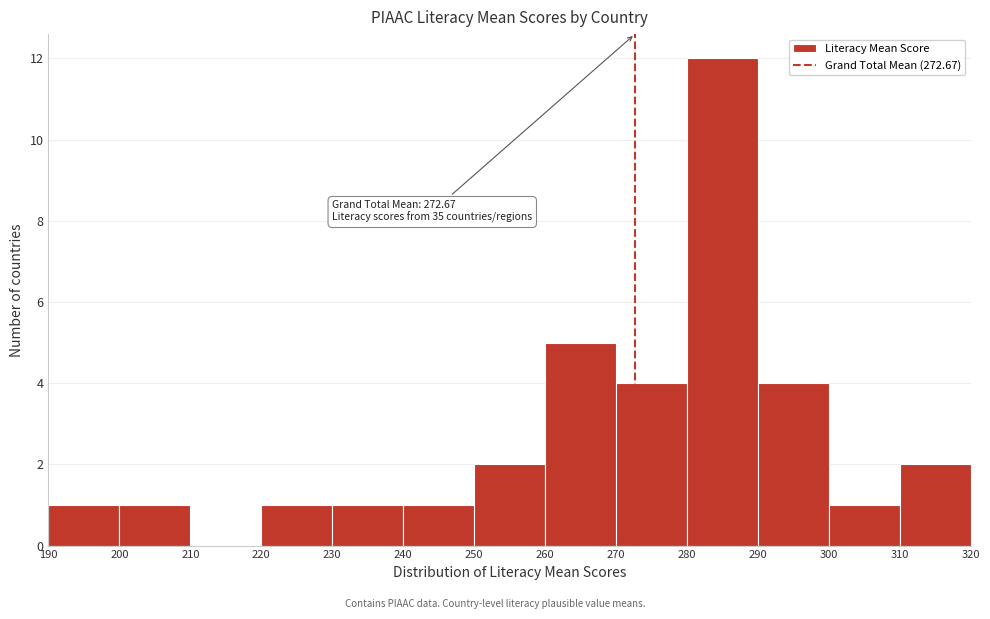

Over which range of the x-axis is the bar tallest?

280 to 290